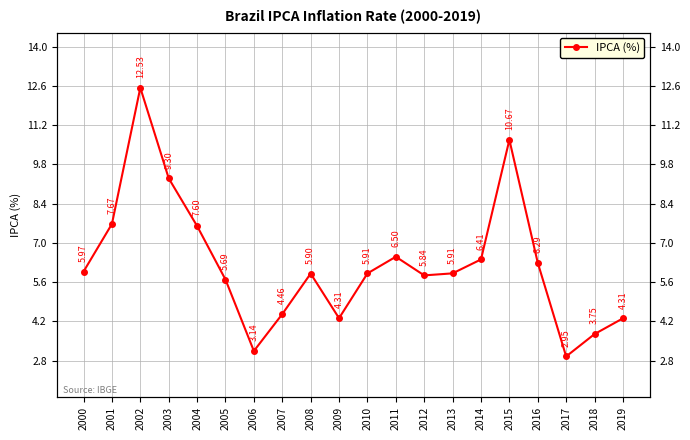

How many interior local peaks (higher than both neighbors) does the data have?

4